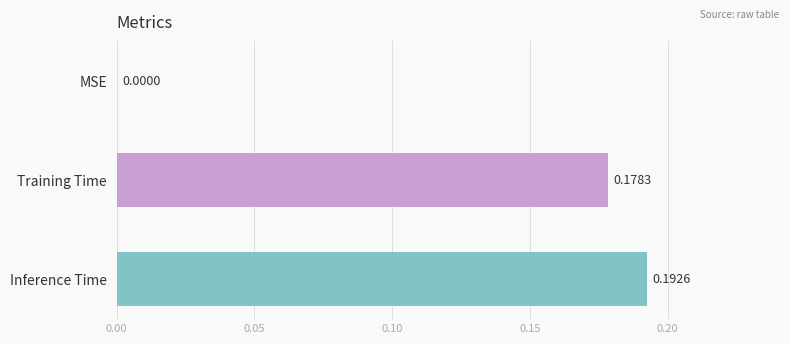

What is the sum of all values?

0.4